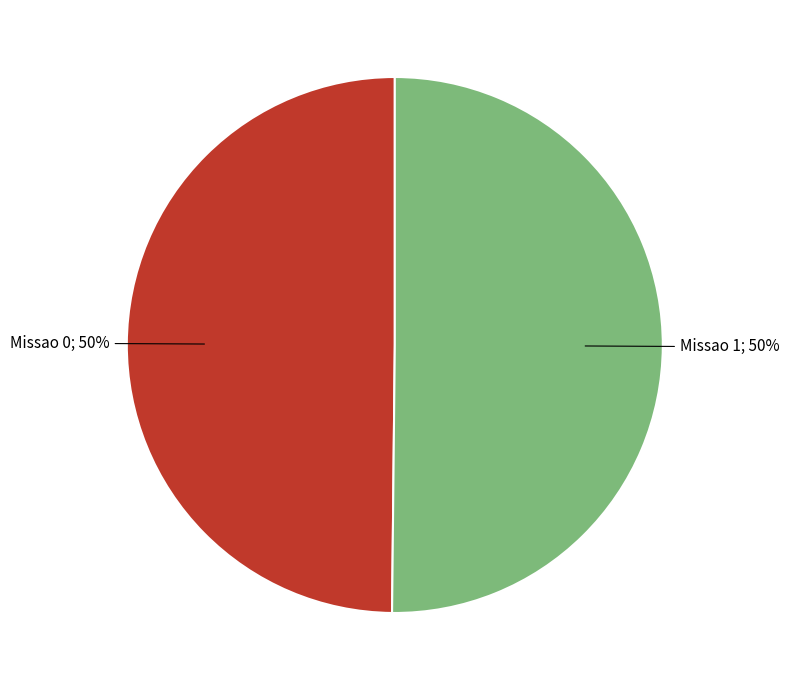

To the nearest percent, what is the average slice percentage?

50%